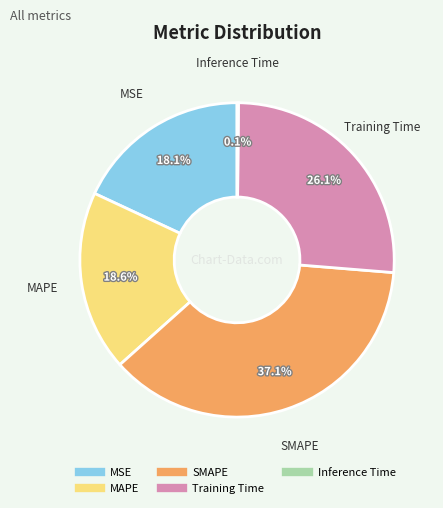

To the nearest percent, what is the average slice percentage?

20%